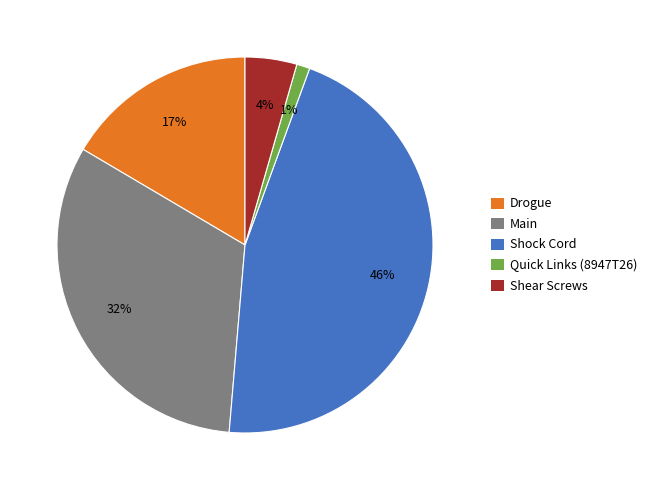

Rank the categories by value from lowest to highest.

Quick Links (8947T26), Shear Screws, Drogue, Main, Shock Cord